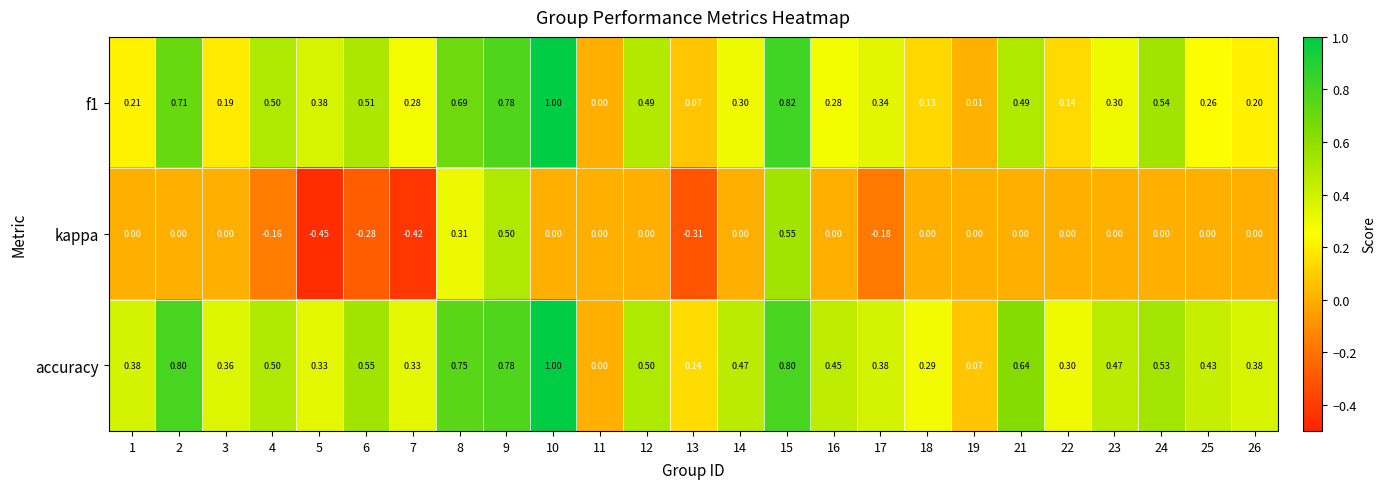

Is the value of kappa at 12 greater than the value of accuracy at 9?

No